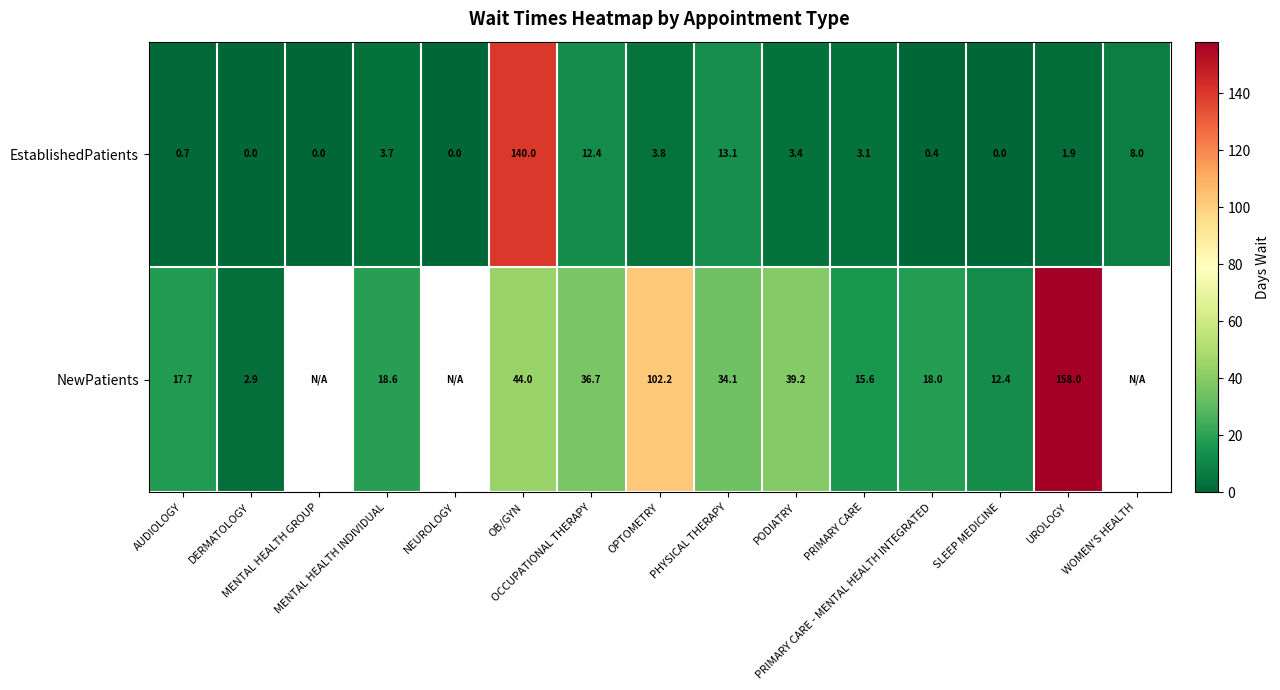

At which category is the sum across all series the highest?

OB/GYN